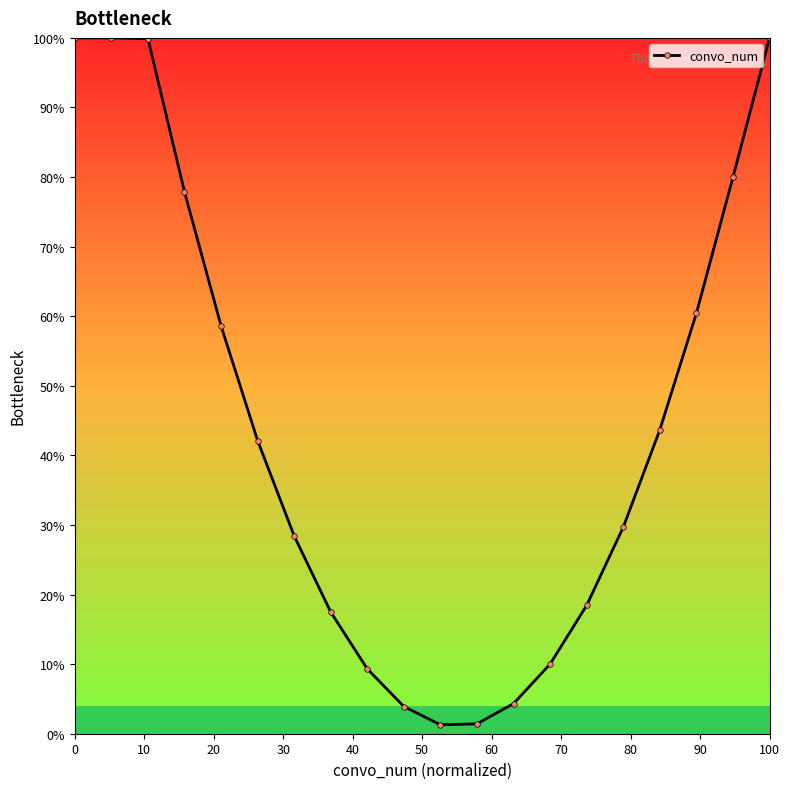

What is the greatest value displayed?

100.0